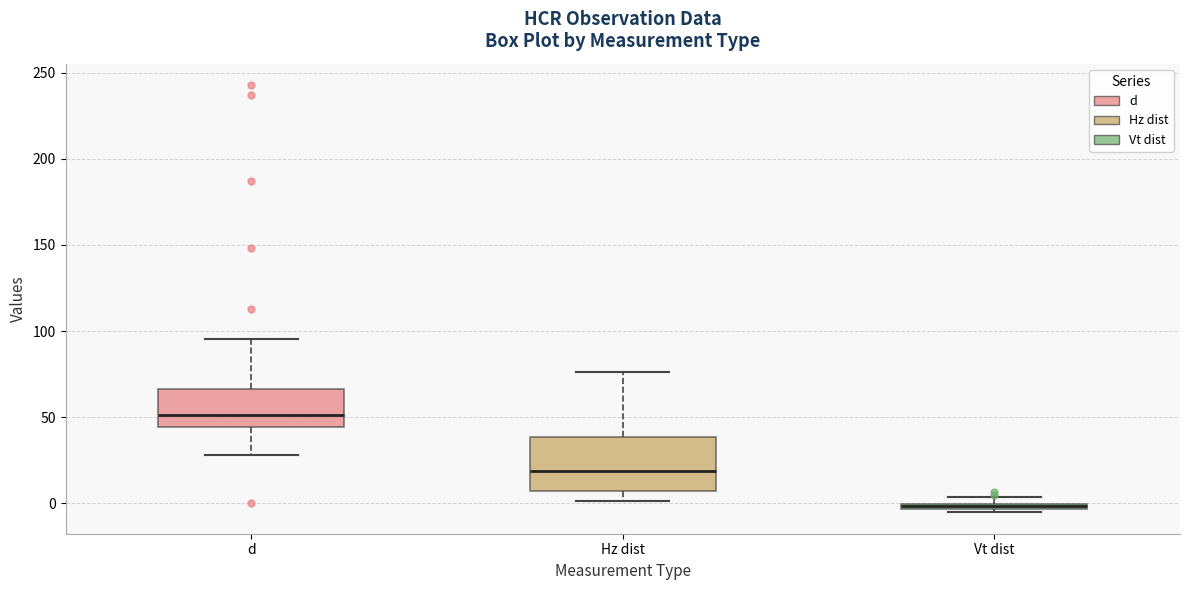

Which box is the tallest, from its lower edge to its upper edge?

Hz dist